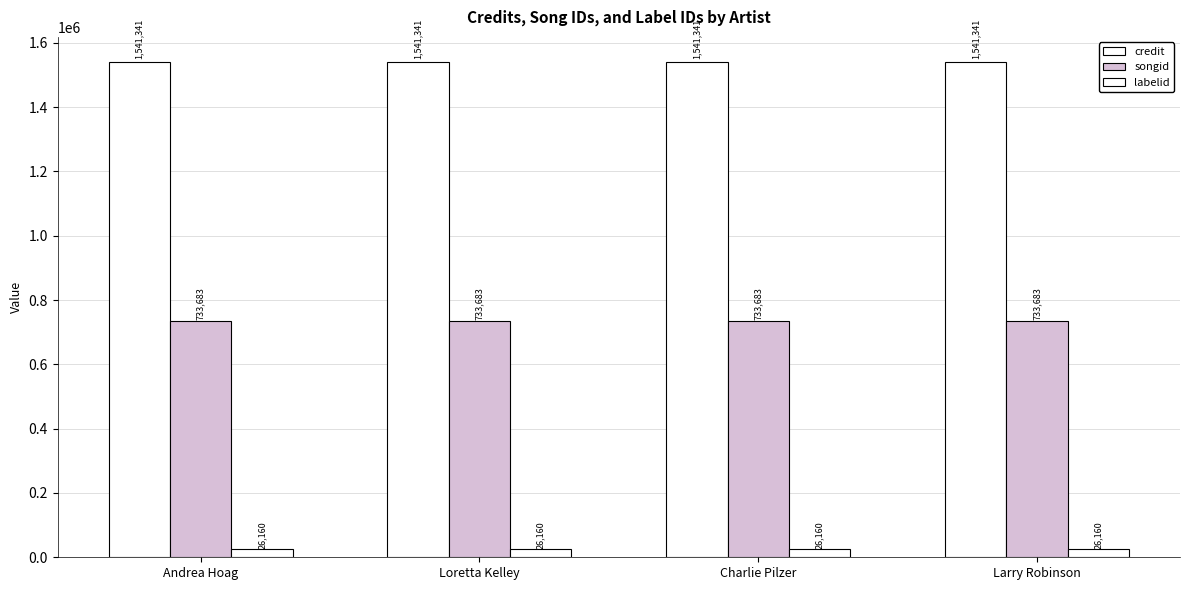

How many distinct data groups are displayed?

3